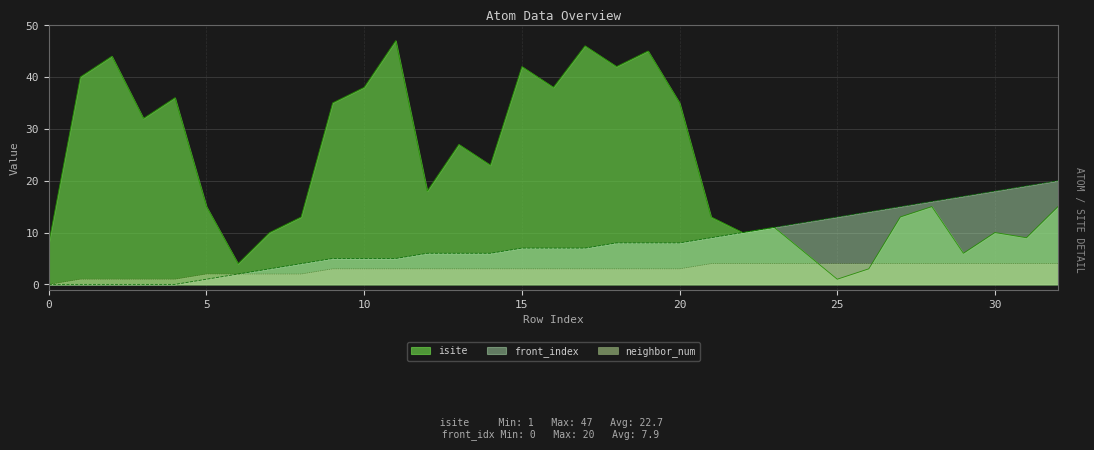

Which category has the lowest value in the isite series?

25